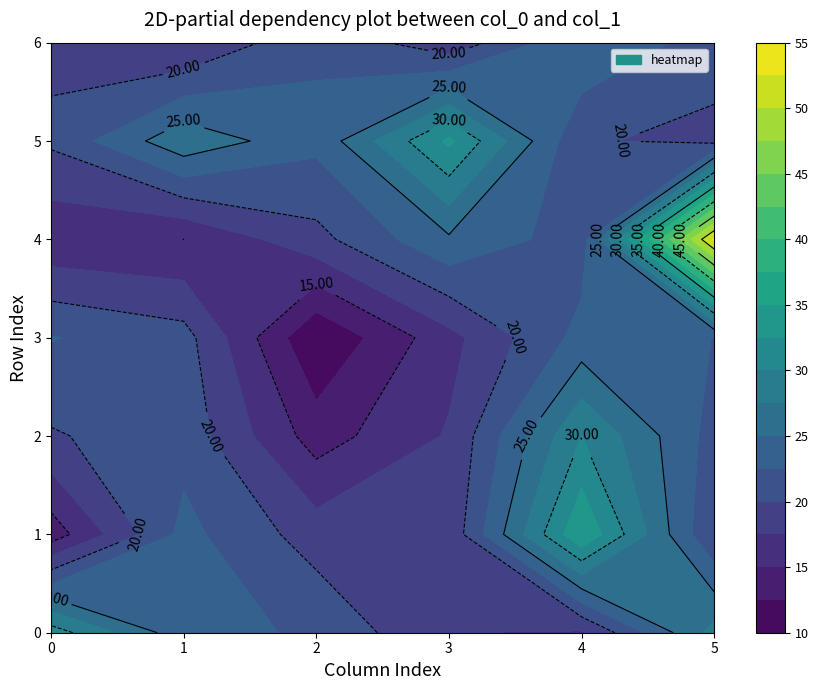

What is the difference between the second highest and minimum values in the 4 series?

9.6